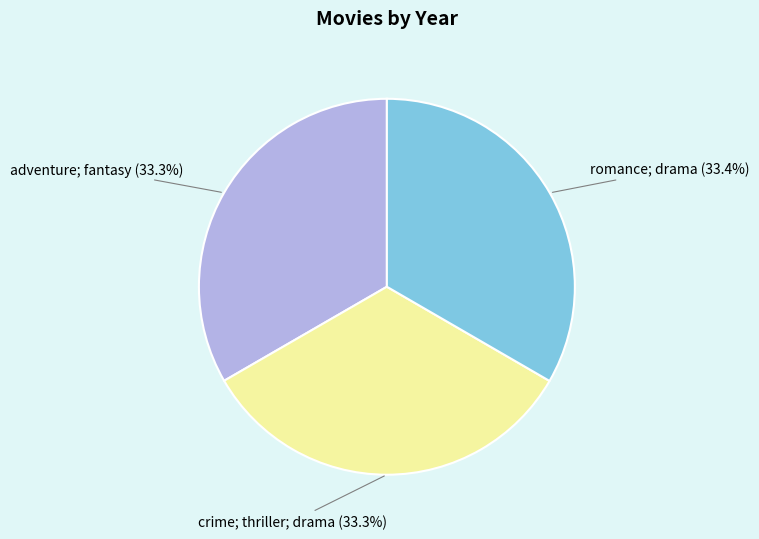

Is there a majority slice in this chart?

No